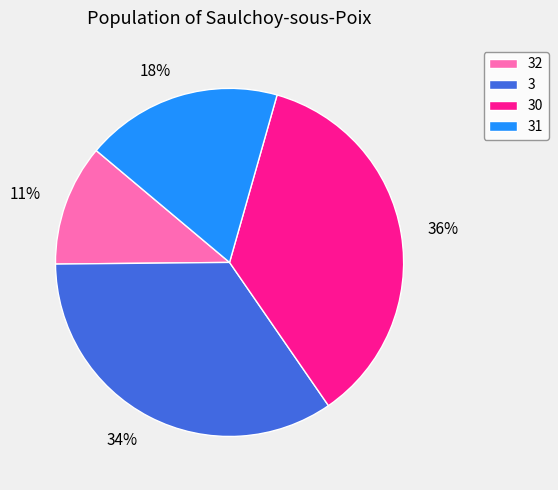

Is the sum of 30 and 32 greater than half?

No